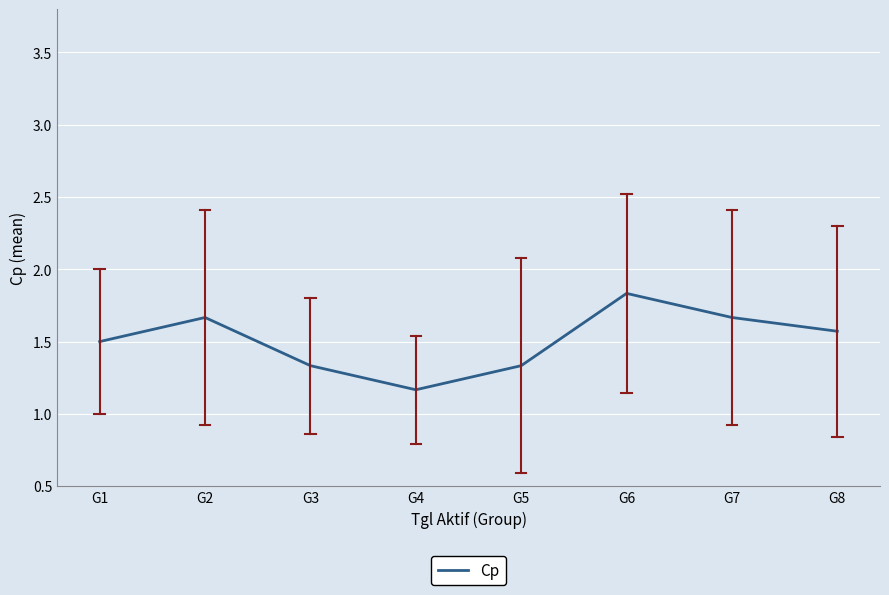

Where is the first local maximum?

G2